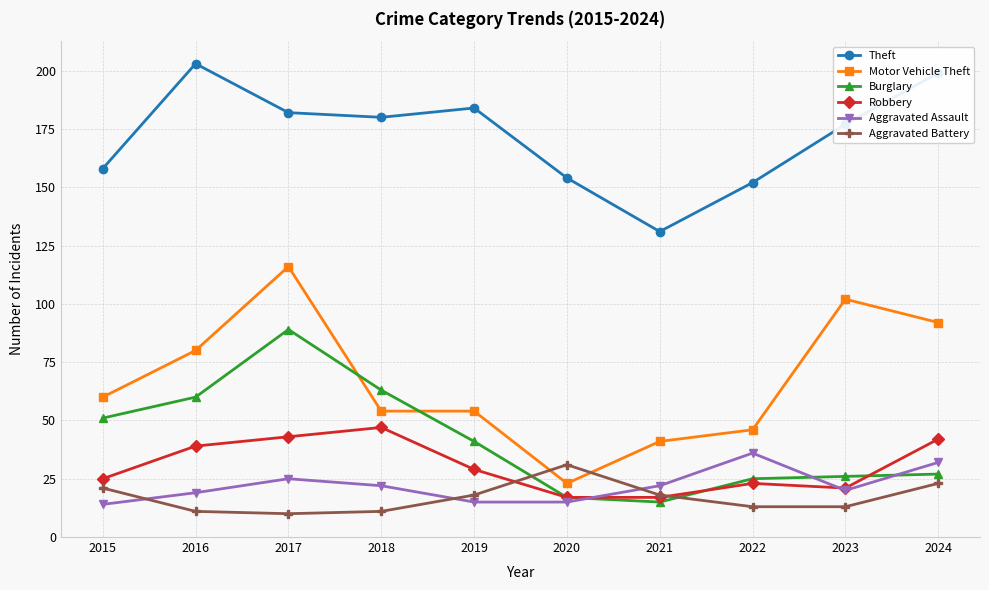

What is the value of the Theft point at the 9th from the left?

177